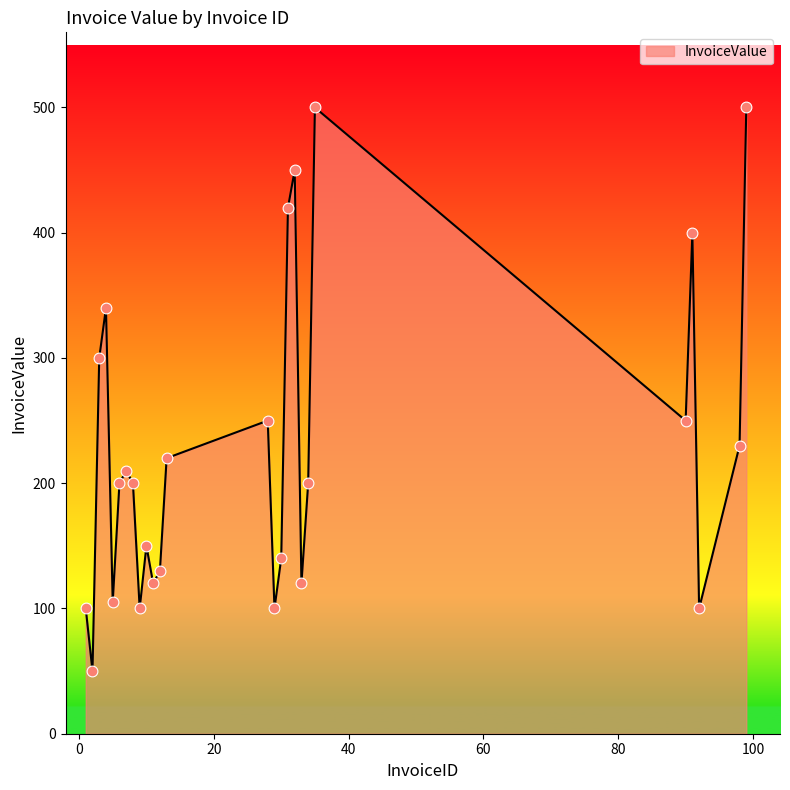

What is the minimum value shown in the chart?

50